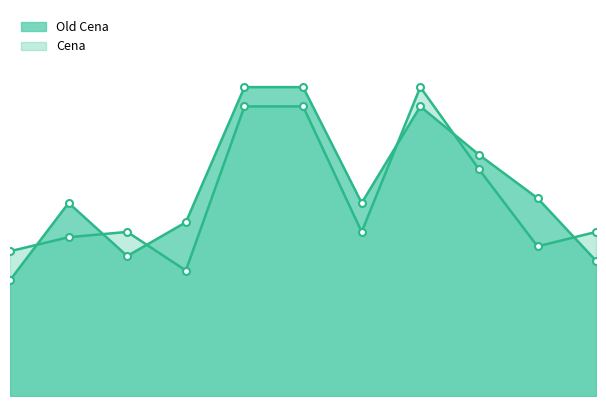

The value of Cena at 6 is 19.0. True or false?

False